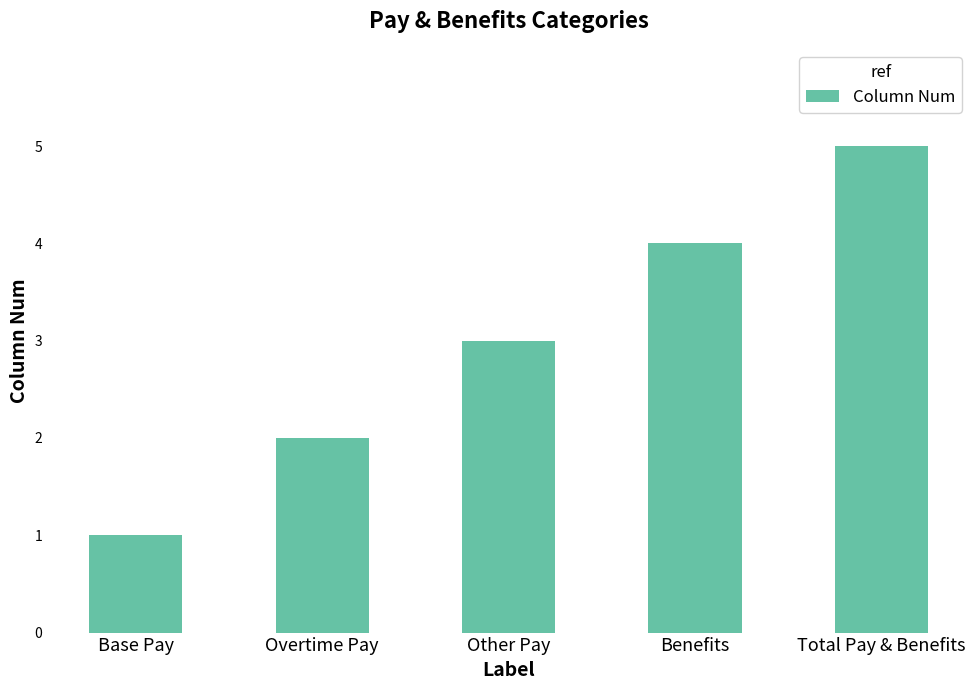

How many data points are less than 3?

2